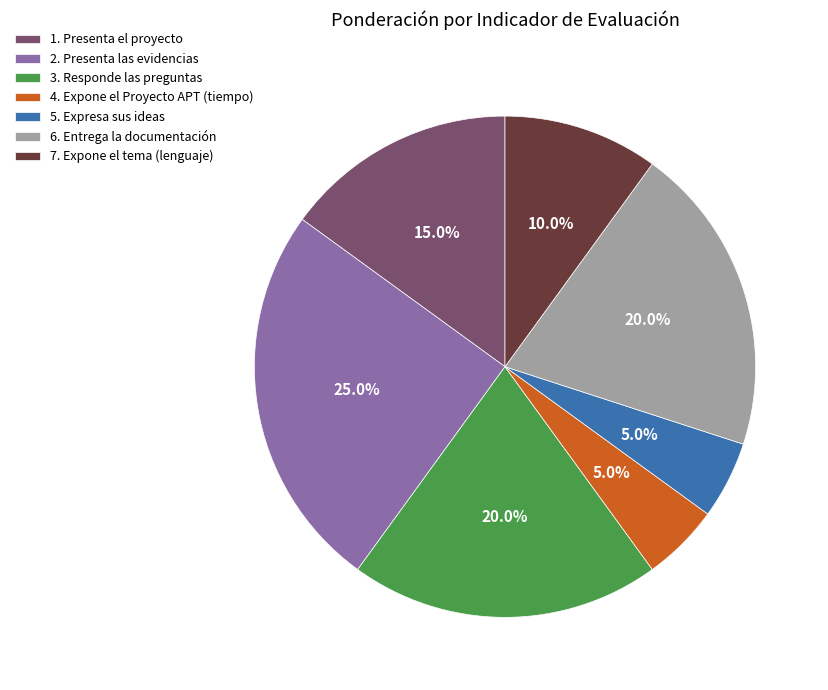

Count the number of slices in the pie.

7